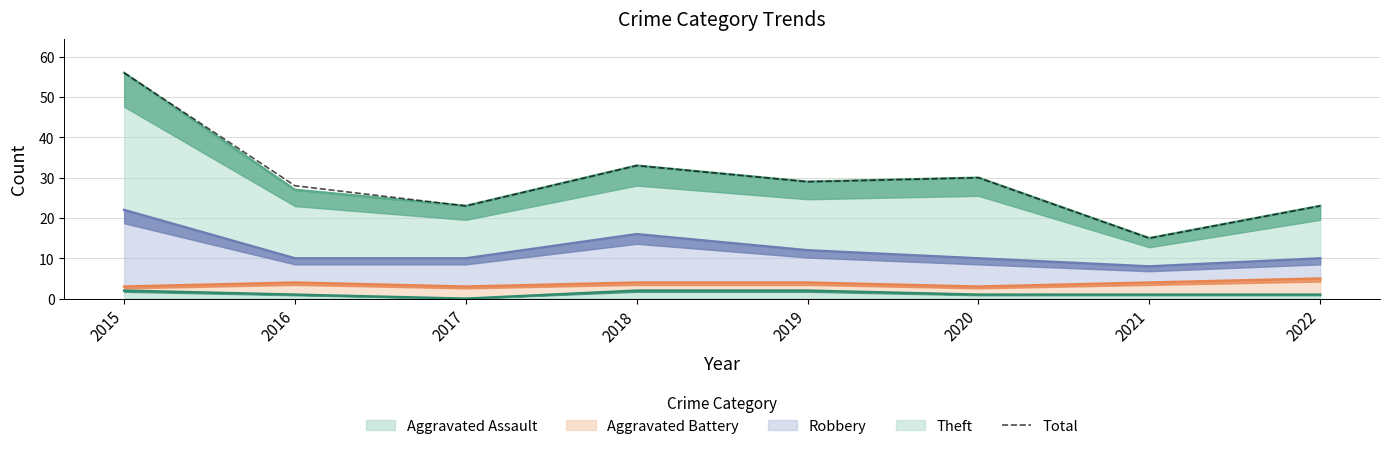

What is the change in value from 2019 to 2021?

-14